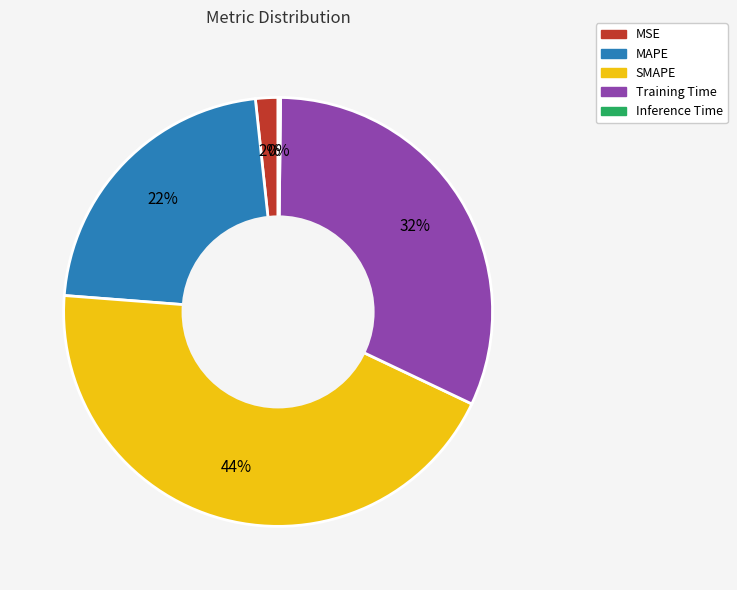

Do MSE and MAPE together represent more than half of the pie?

No